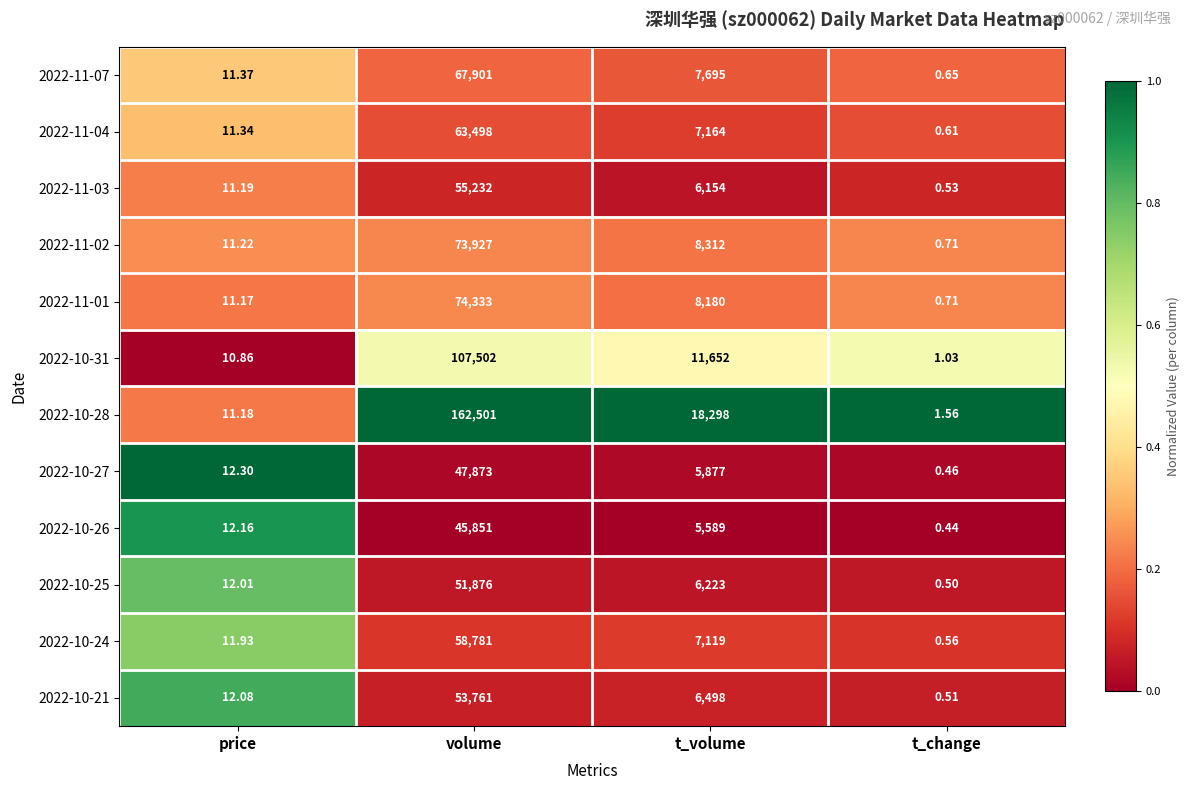

Which label corresponds to the largest value in the chart?

volume